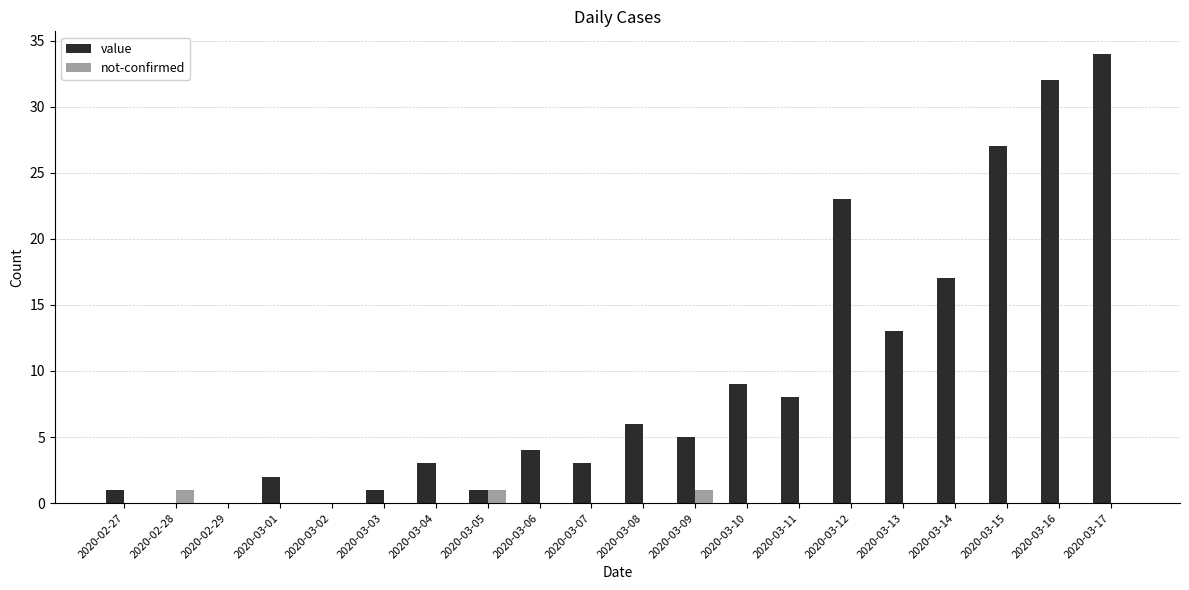

Reading left to right, list all the values displayed in this chart.

value: 1	0	0	2	0	1	3	1	4	3	6	5	9	8	23	13	17	27	32	34
not-confirmed: 0	1	0	0	0	0	0	1	0	0	0	1	0	0	0	0	0	0	0	0